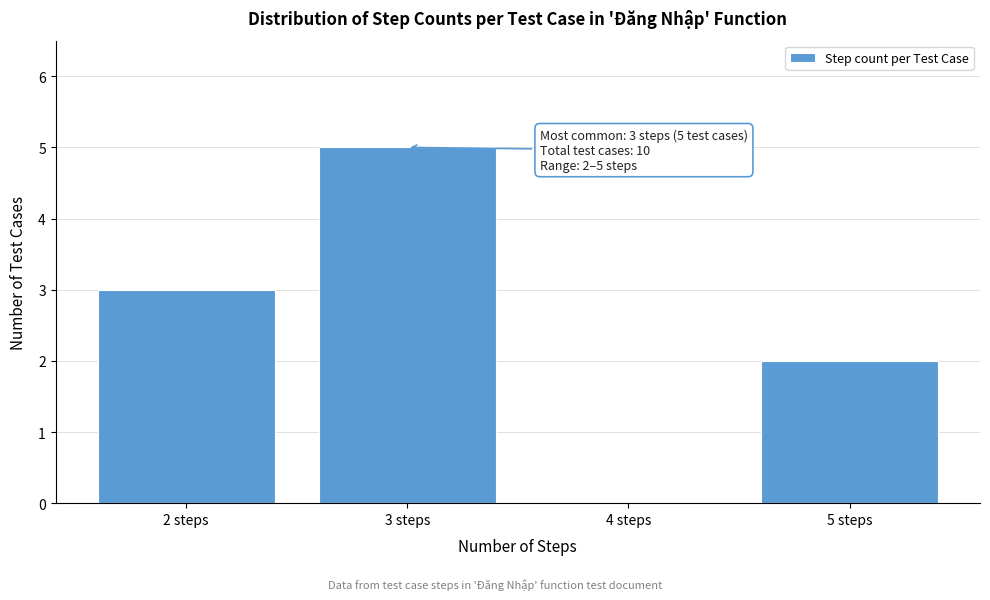

Over which range of the x-axis is the bar tallest?

2.5 to 3.5